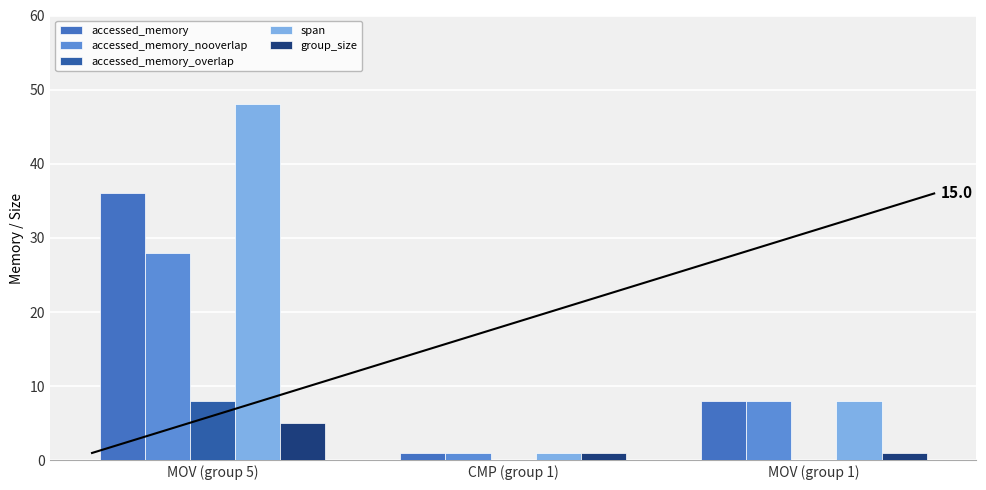

How many series are shown in this chart?

5